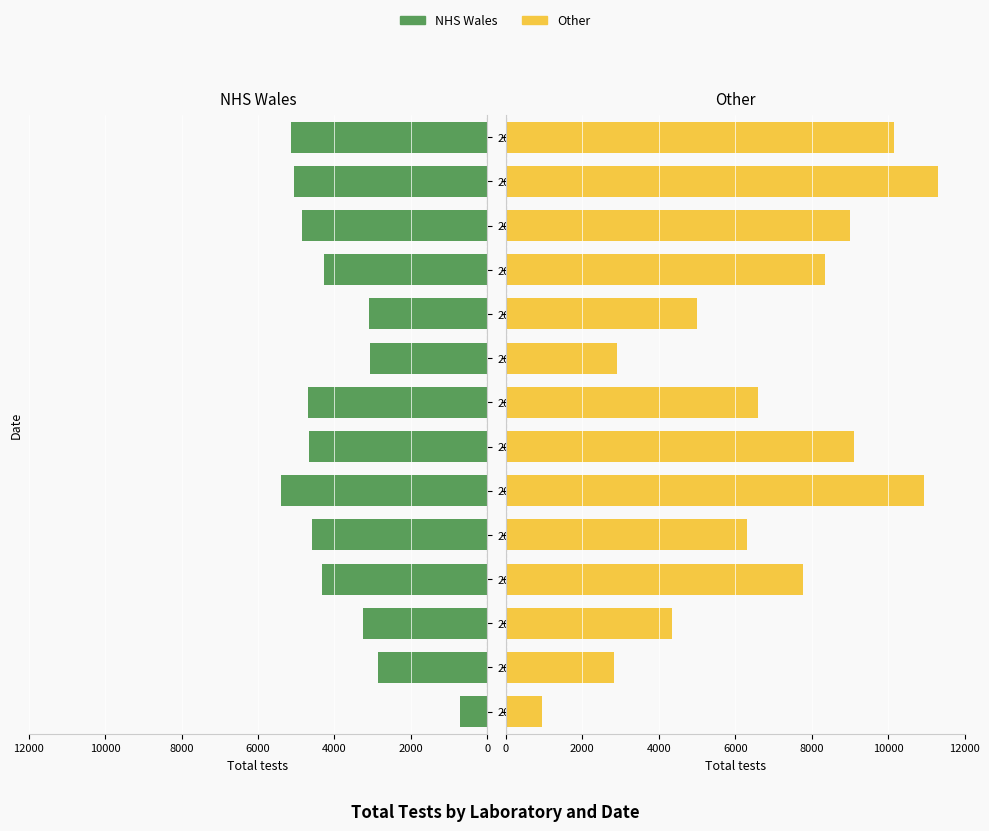

True or false: NHS Wales has a value of 7383 at 2021-01-28.

False